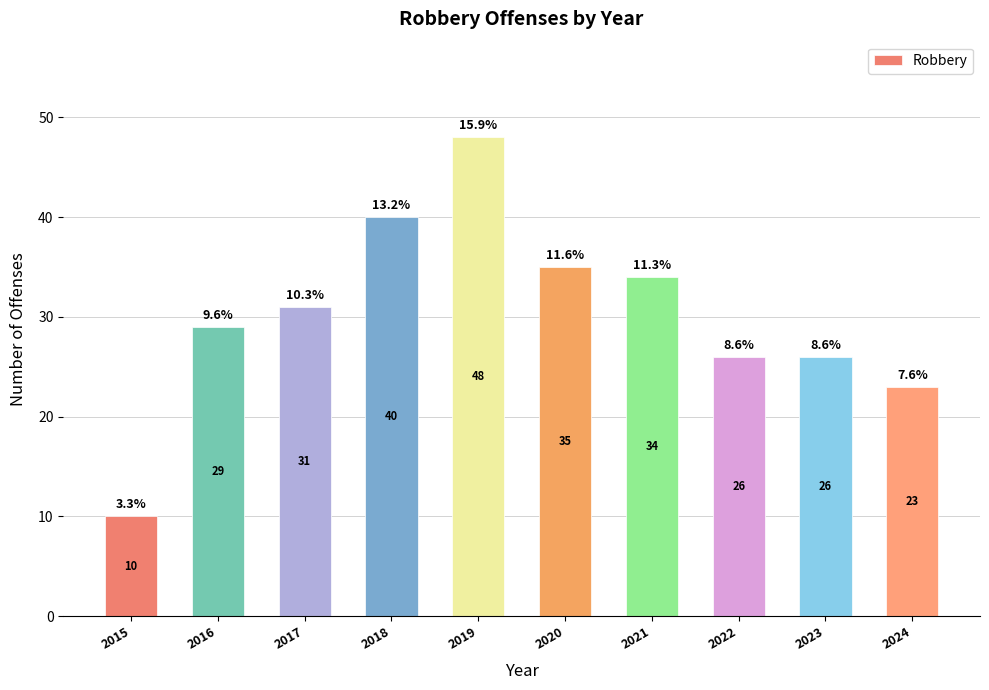

What is the value of the 2nd bar from the left?

29